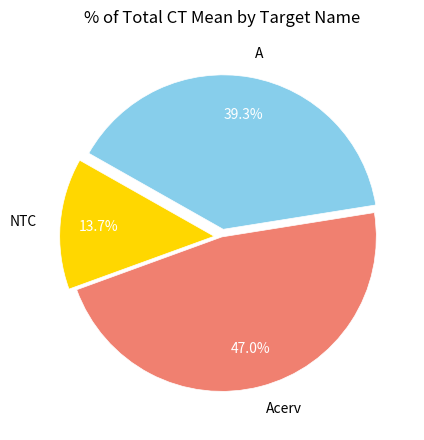

What is the largest slice in the pie chart?

Acerv